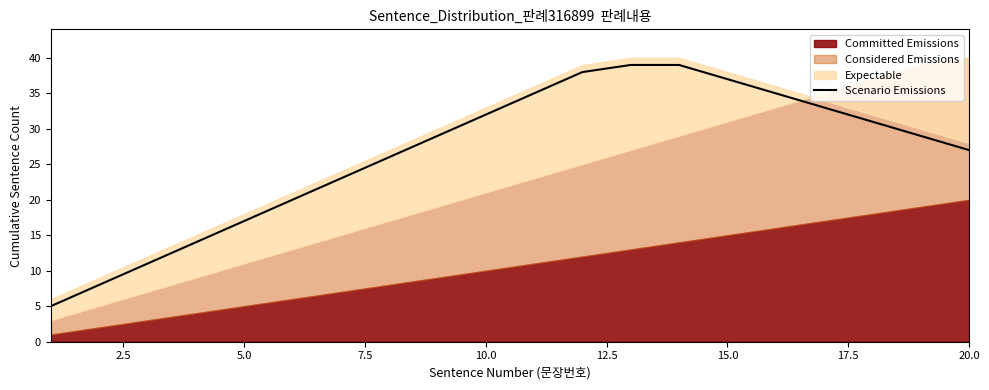

The Scenario Emissions series shows 17 at 5.0. True or false?

True